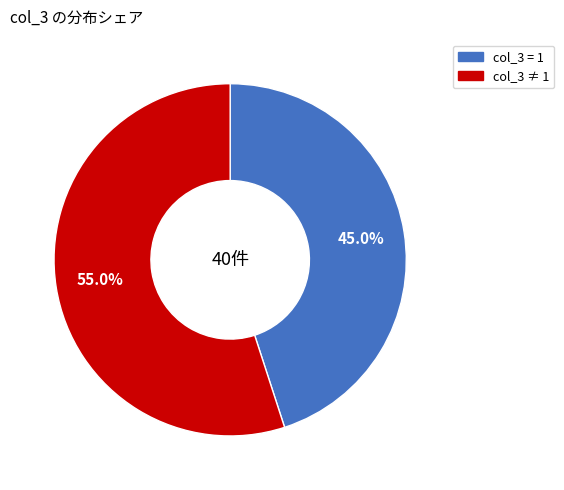

Is there any slice that represents more than half of the pie?

Yes